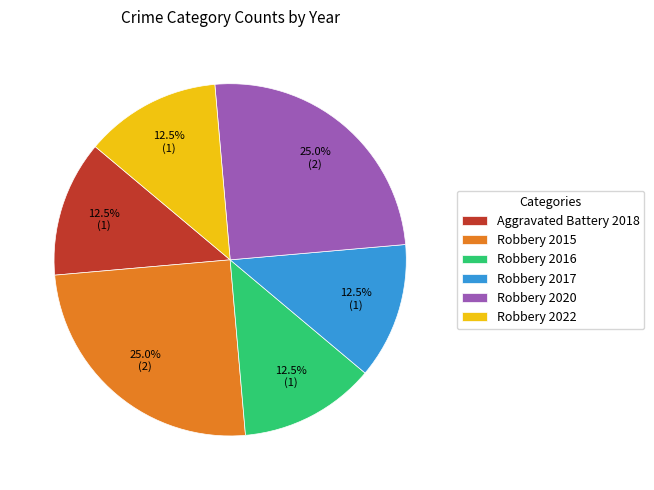

Between Robbery 2016 and Robbery 2015, which is larger?

Robbery 2015